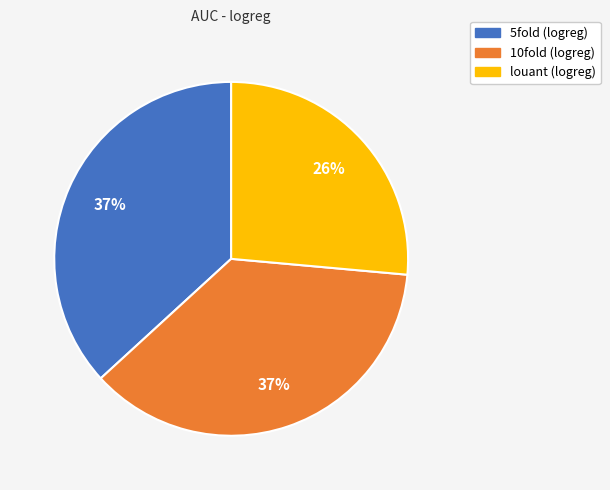

Do 10fold (logreg) and 5fold (logreg) together represent more than half of the pie?

Yes